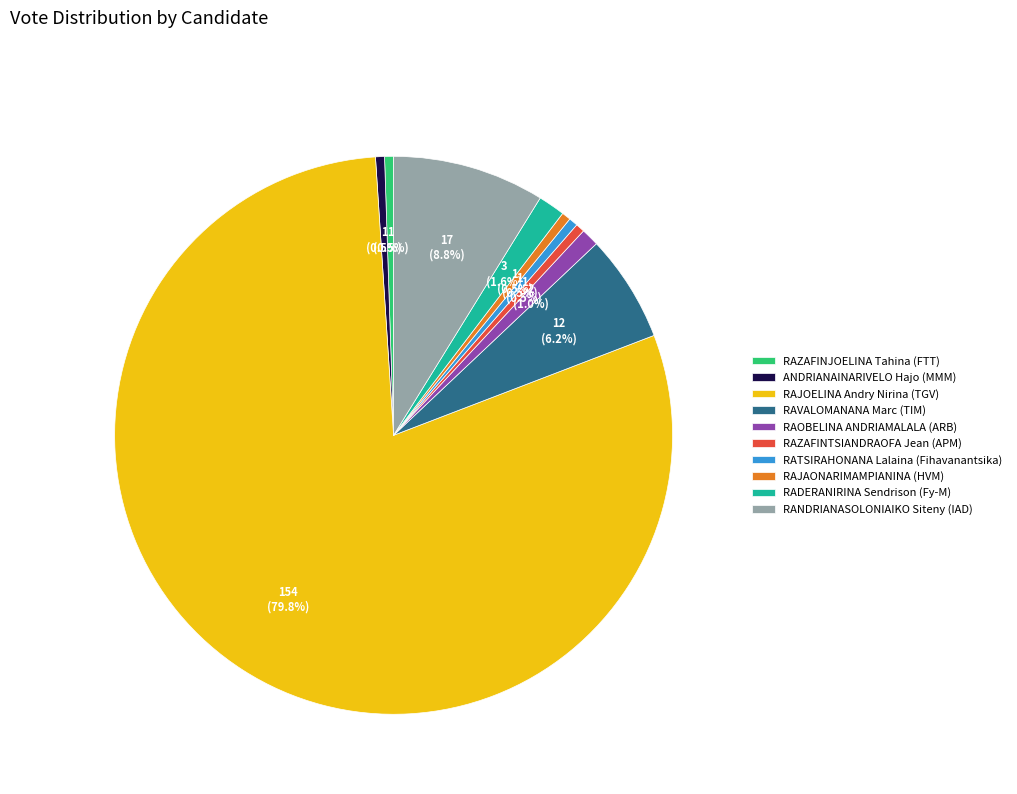

Count the number of slices in the pie.

10